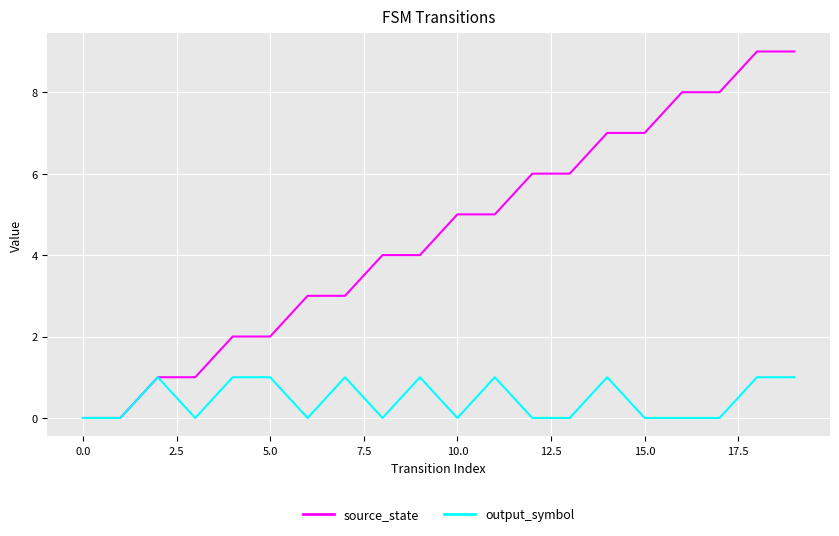

Which series has the largest total across all categories?

source_state